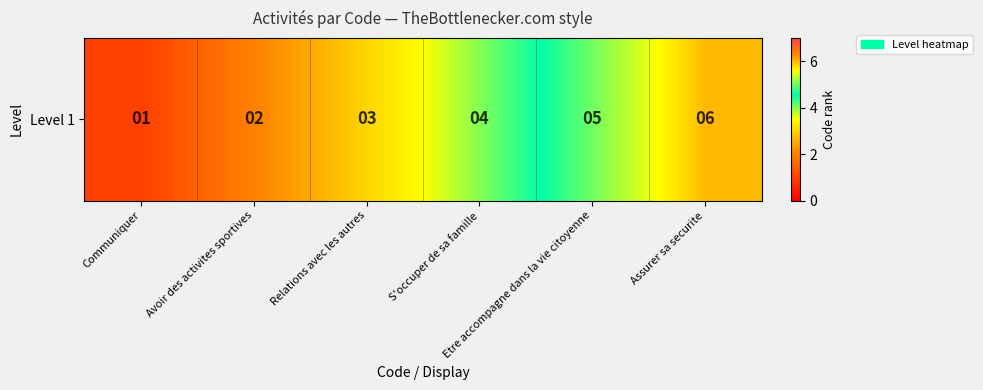

Count the number of values greater than 4.

2